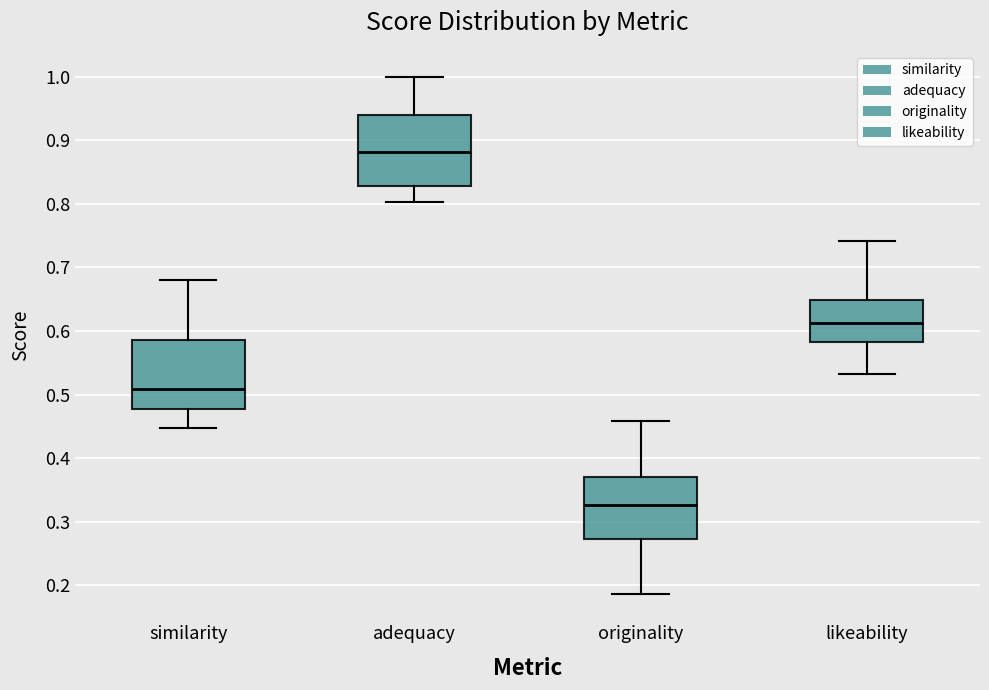

Where does the median line of the box for adequacy sit on the y-axis? The values are not printed on the chart, so give them approximately, as read against the axis.

0.88